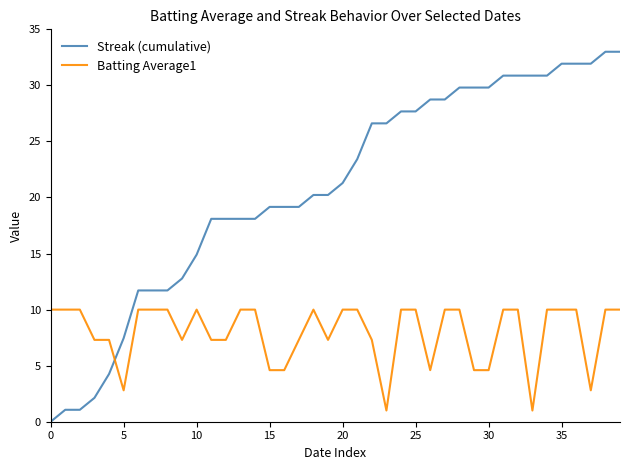

How many times do Streak (cumulative) and Batting Average1 cross each other?

1